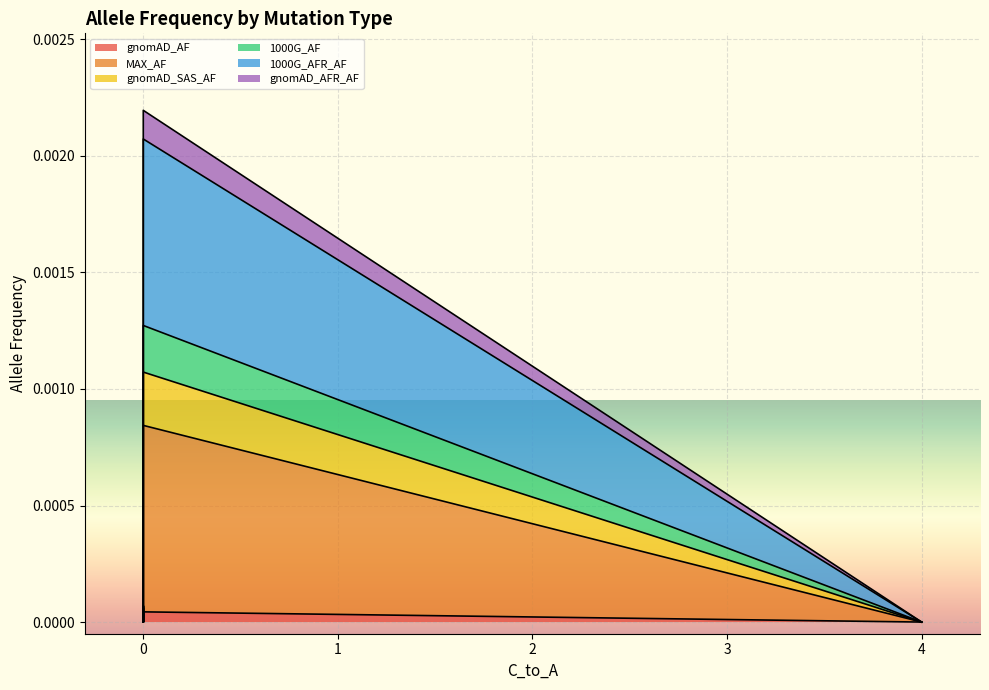

The MAX_AF series shows 0.0 at 0. True or false?

True